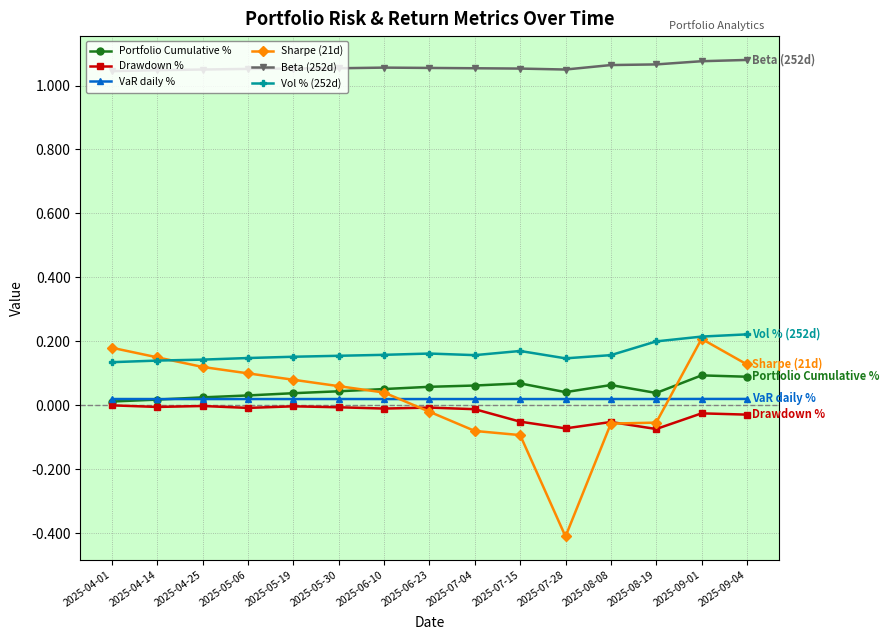

List the series in order of their peak value, highest first.

Beta (252d), Vol % (252d), Sharpe (21d), Portfolio Cumulative %, VaR daily %, Drawdown %